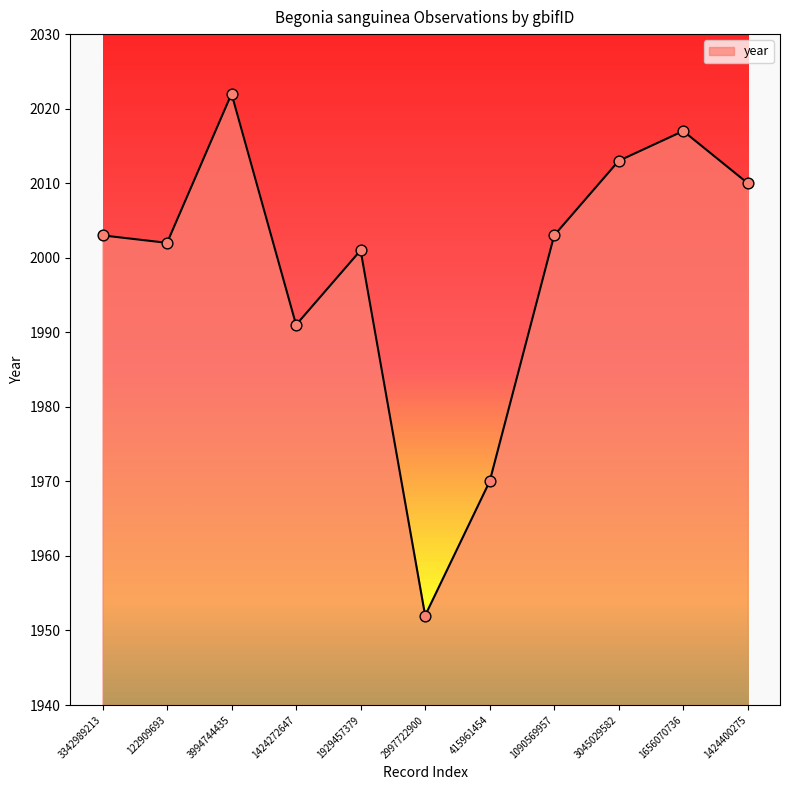

Between 122909693 and 3342989213, which is larger?

3342989213